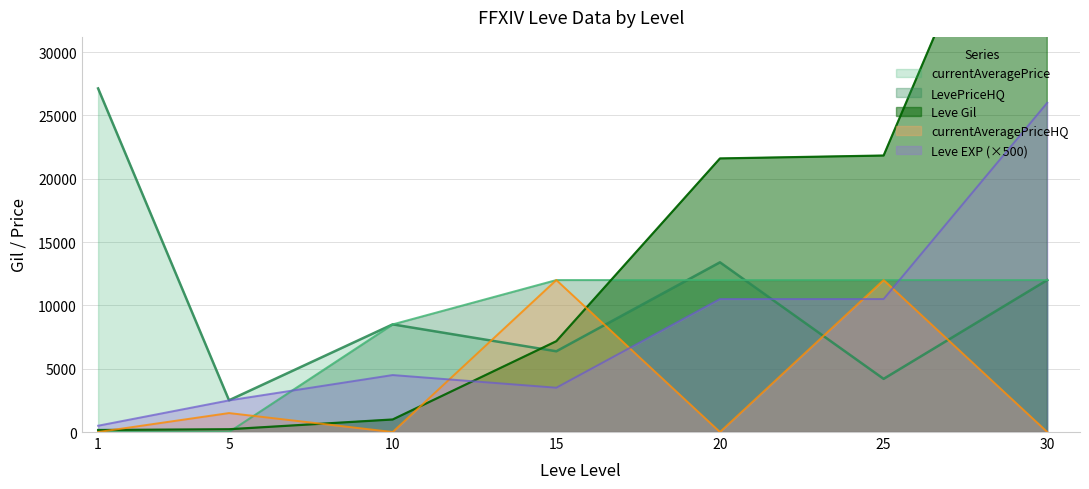

At which label is currentAveragePrice closest to 14817?

20